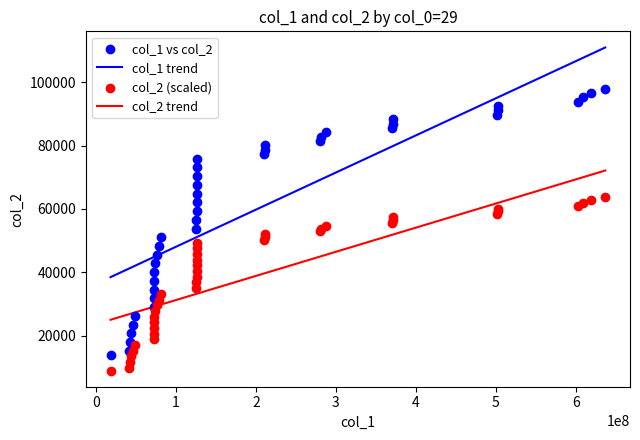

True or false: col_1 trend and col_2 trend cross at least once.

False